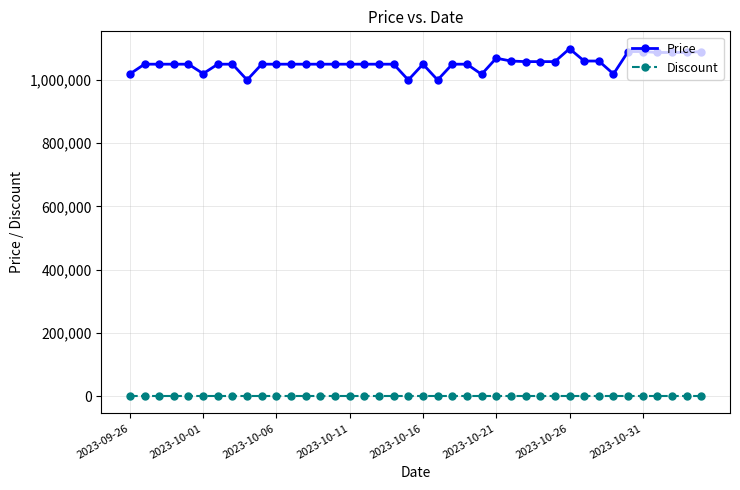

True or false: Price and Discount cross at least once.

False